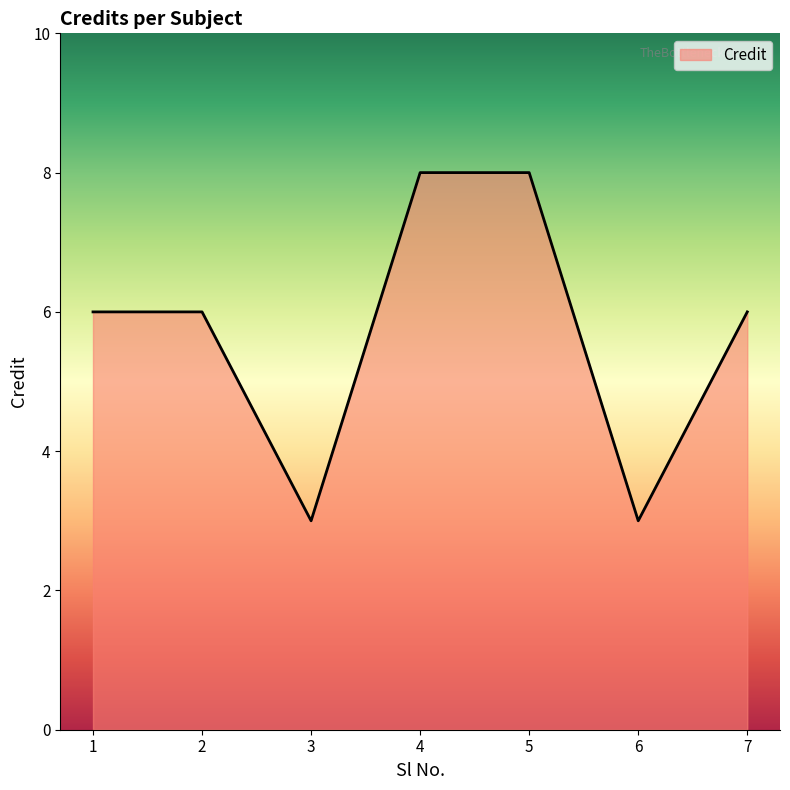

At which category does the data reach its first local valley?

3